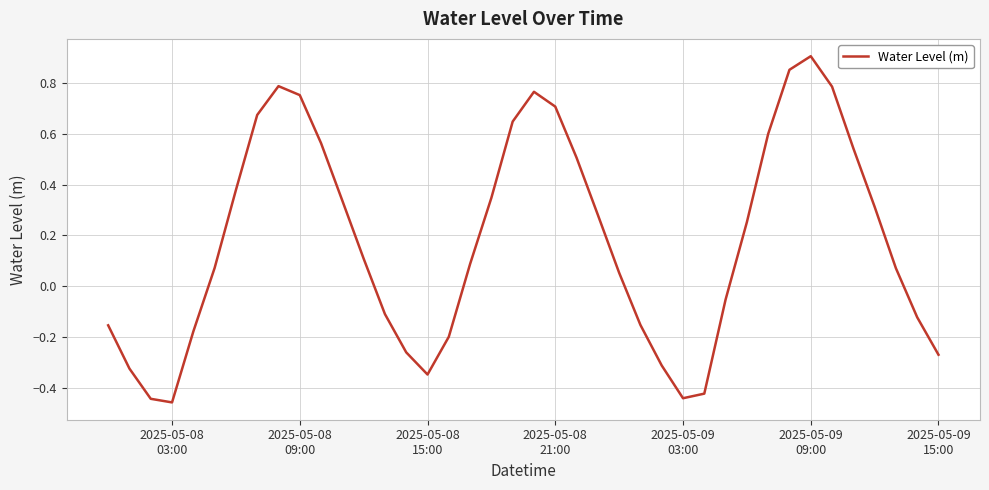

How many values are above zero?

24